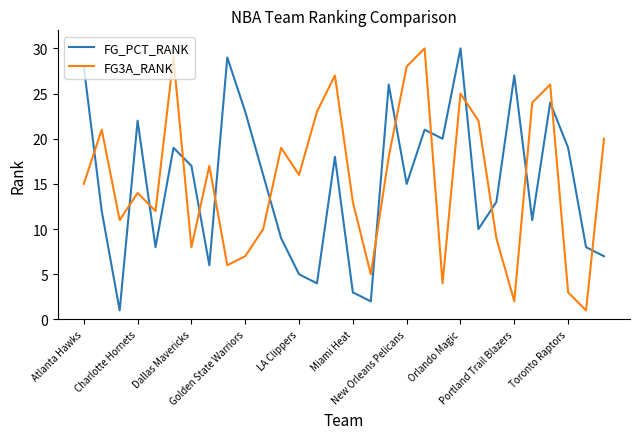

How many interior local valleys does the FG3A_RANK series have?

9